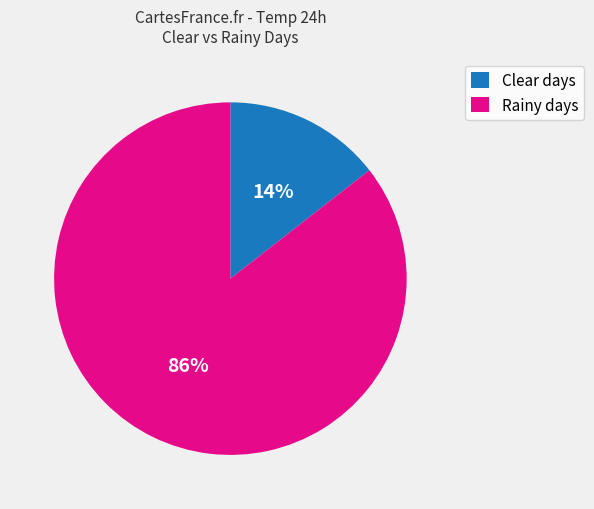

The Clear days slice represents 14% of the pie. True or false?

True